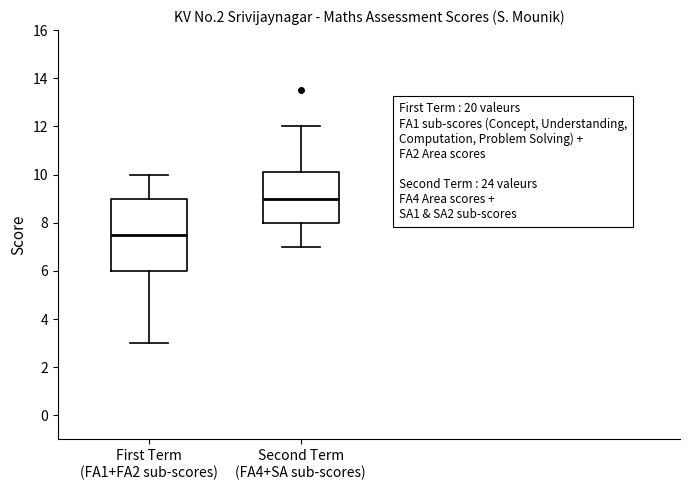

Reading left to right, transcribe this box plot: for each box, give where its median line is, the range the box spans, and where its two whiskers end, as read against the y-axis. The values are not printed on the chart, so give them approximately, as read against the axis.

First Term (FA1+FA2 sub-scores): median 7.6, box 6.0 to 9.0, whiskers 3.0 to 10.0
Second Term (FA4+SA sub-scores): median 9.0, box 8.0 to 10.2, whiskers 7.0 to 12.0